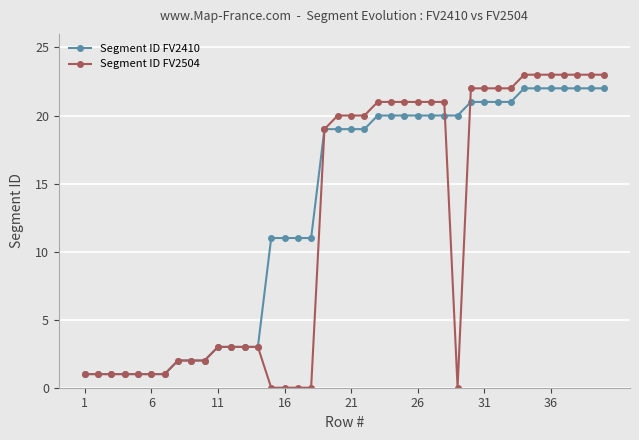

Rank the series by their average value, from lowest to highest.

Segment ID FV2504, Segment ID FV2410